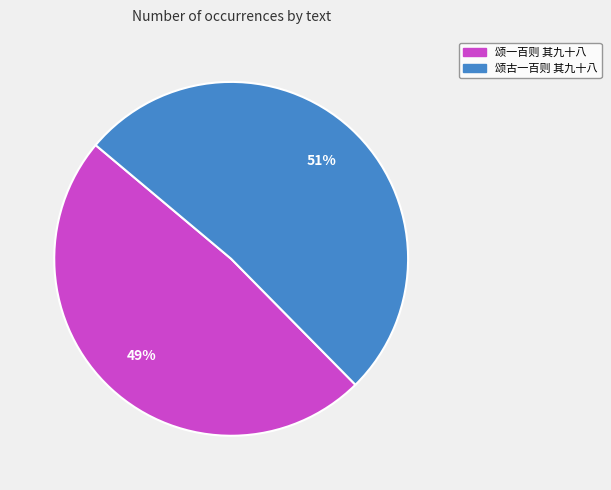

The 颂古一百则 其九十八 slice represents 62% of the pie. True or false?

False